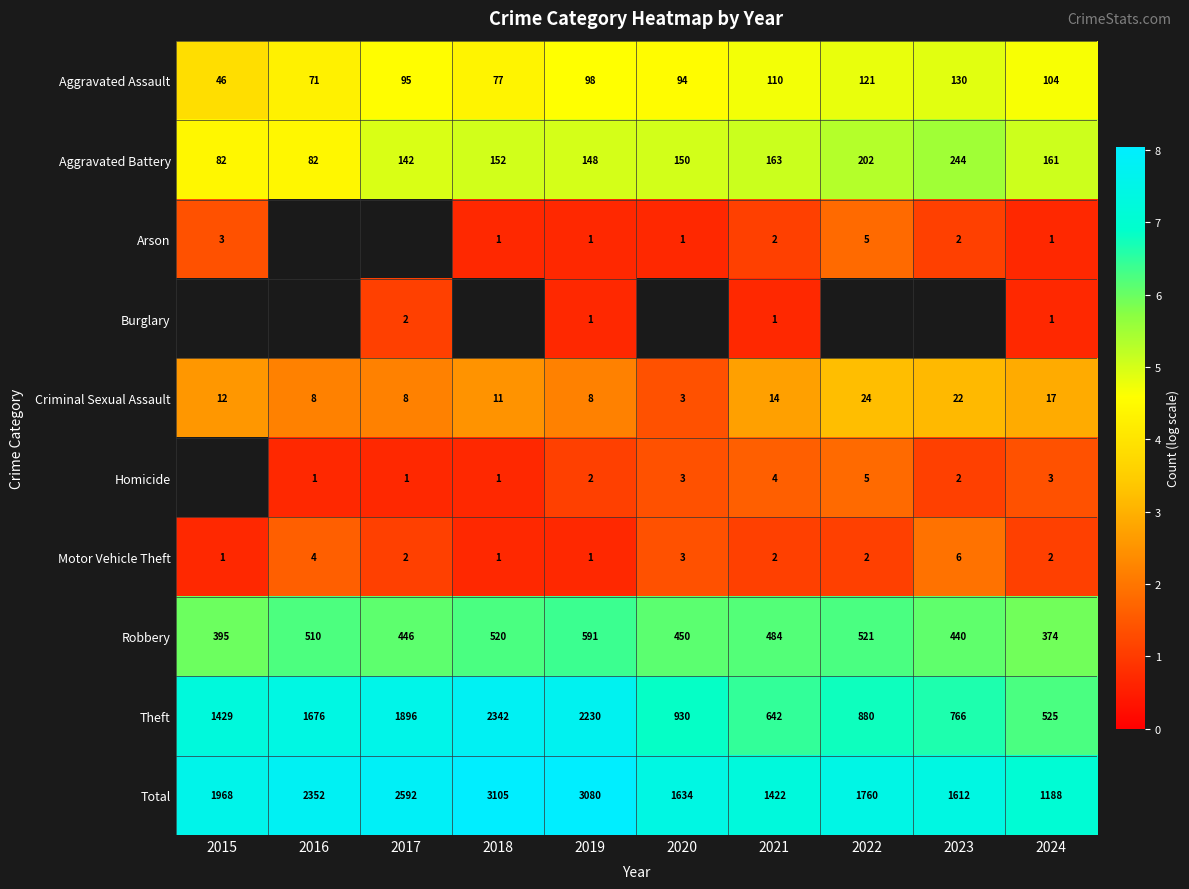

Is the value of Arson at 2015 greater than the value of Robbery at 2018?

No